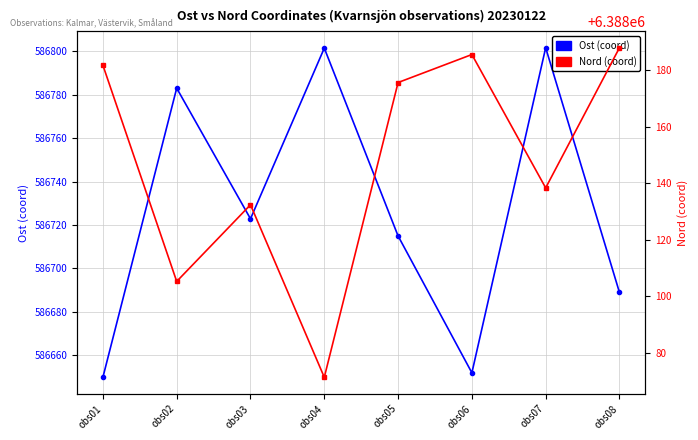

What is the sum of the Nord (coord) values at obs04 and obs03?

12776203.8